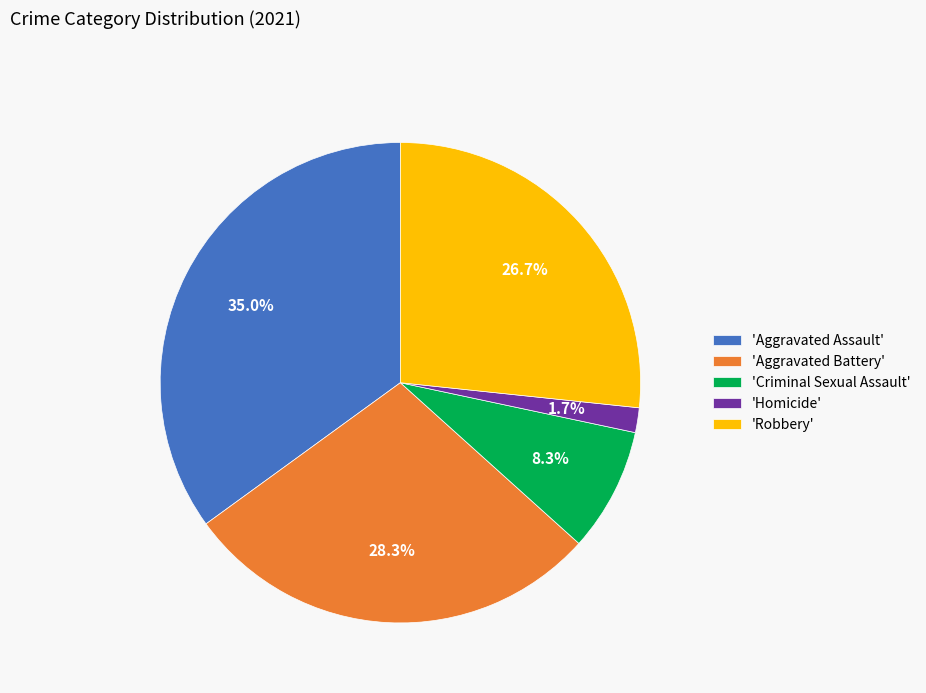

Rank the categories by value from lowest to highest.

'Homicide', 'Criminal Sexual Assault', 'Robbery', 'Aggravated Battery', 'Aggravated Assault'